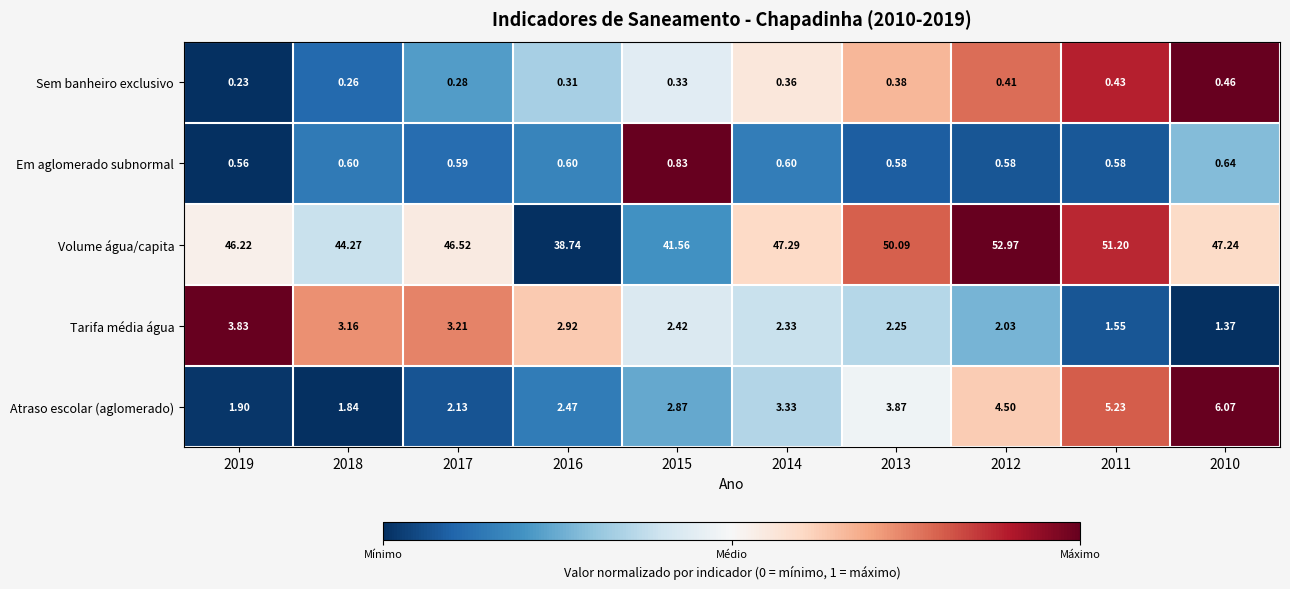

Which series changed the most between 2014 and 2012?

Volume água/capita